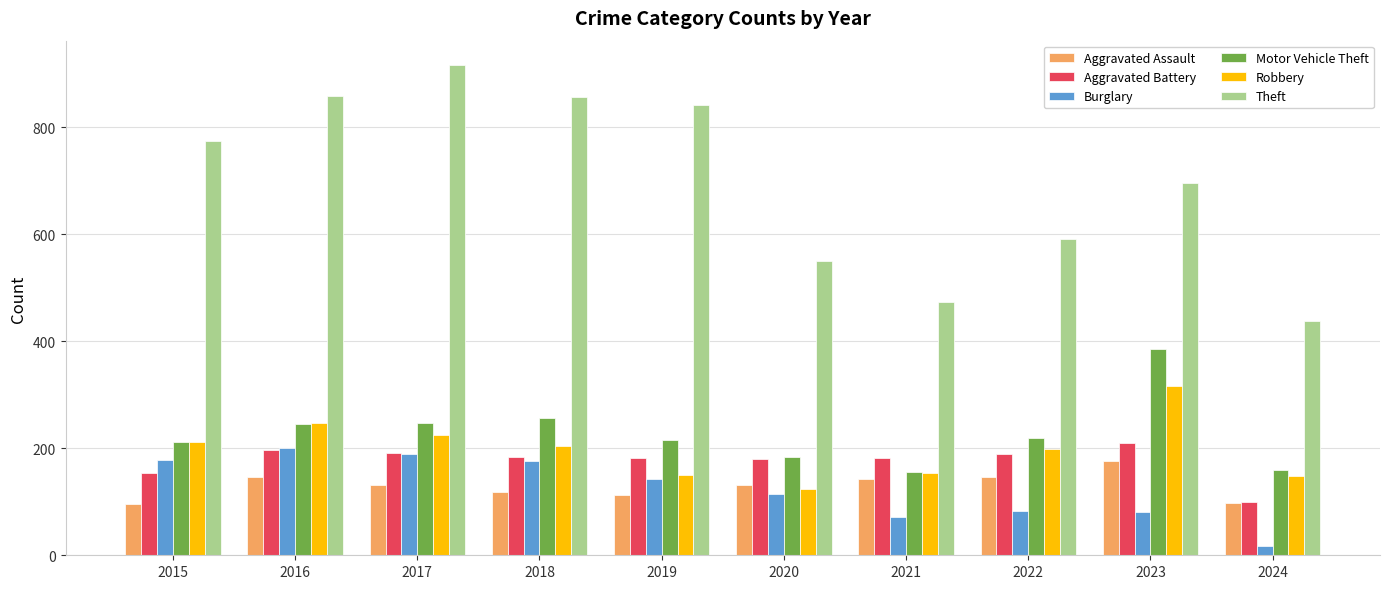

Where does the Burglary series first go above 143?

2015